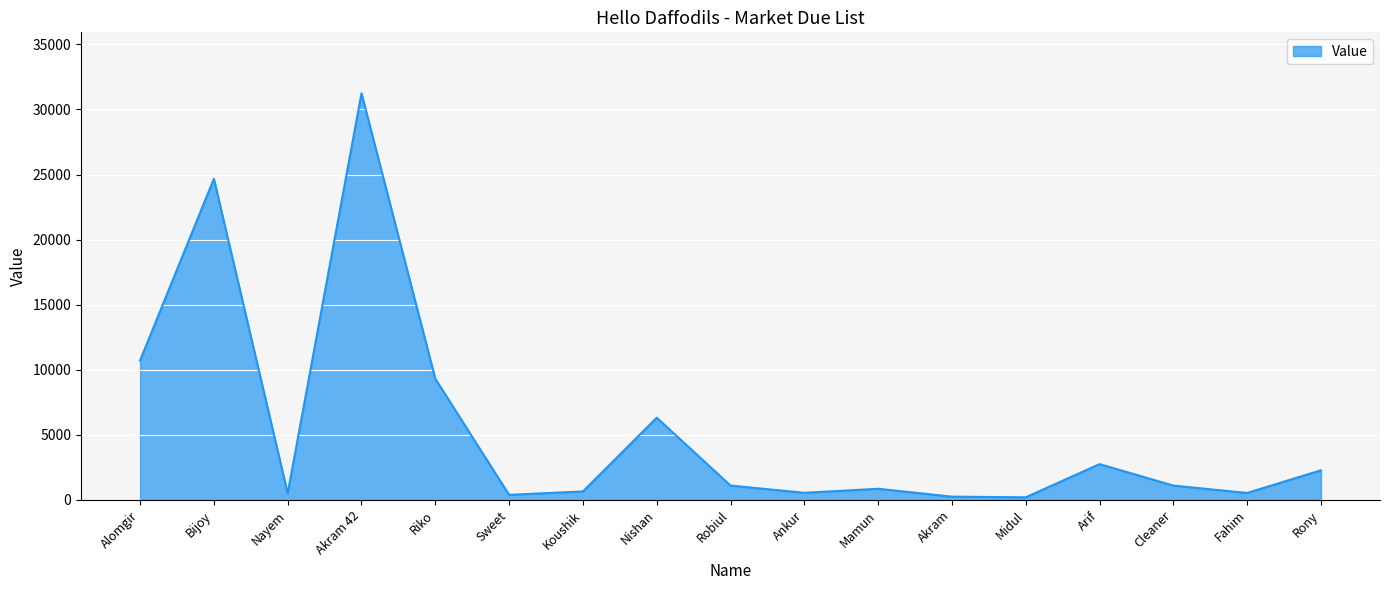

What position from the right is Cleaner?

3